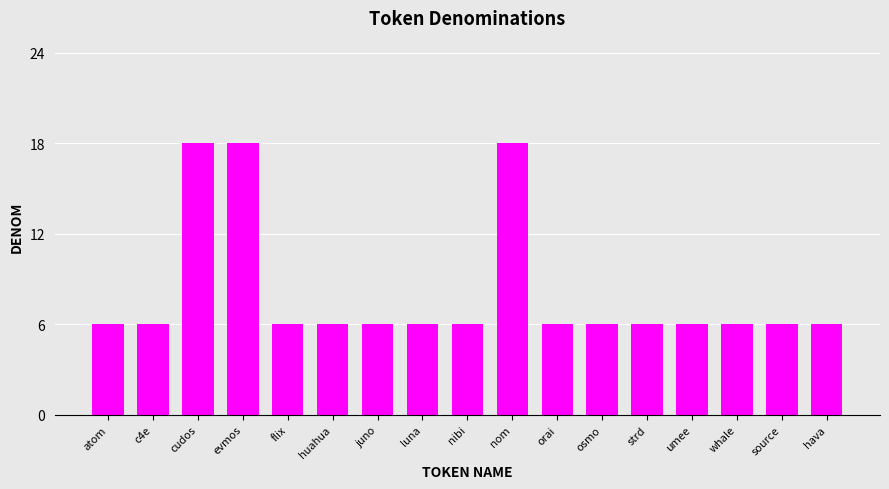

What is the maximum value shown in the chart?

18